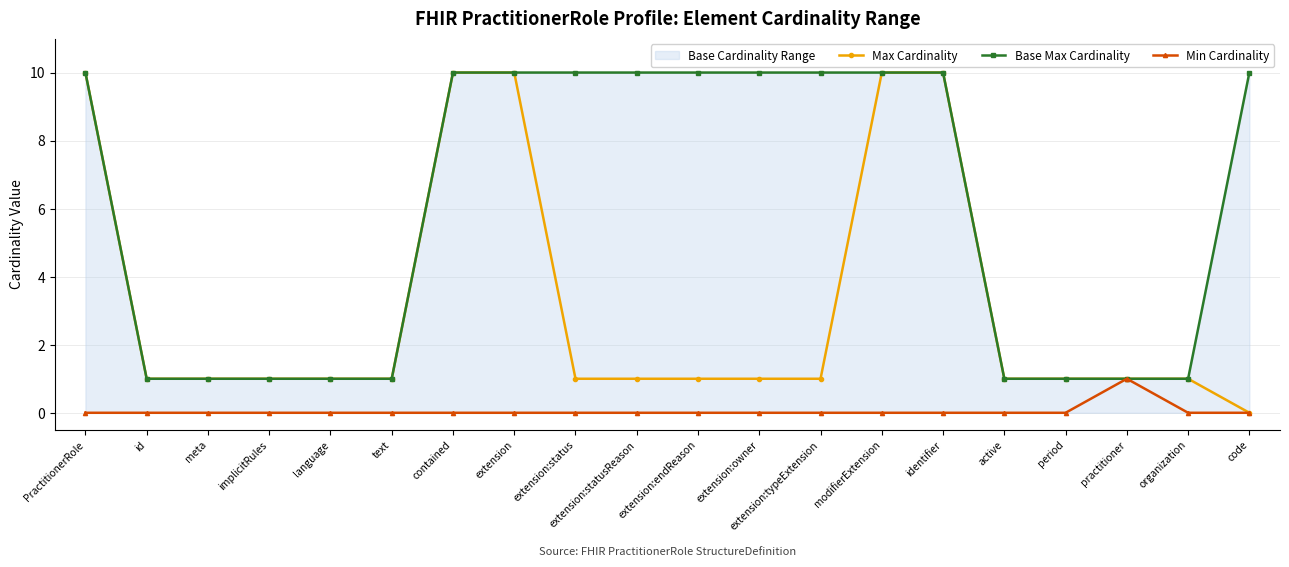

What value does the Max Cardinality series have at extension?

10